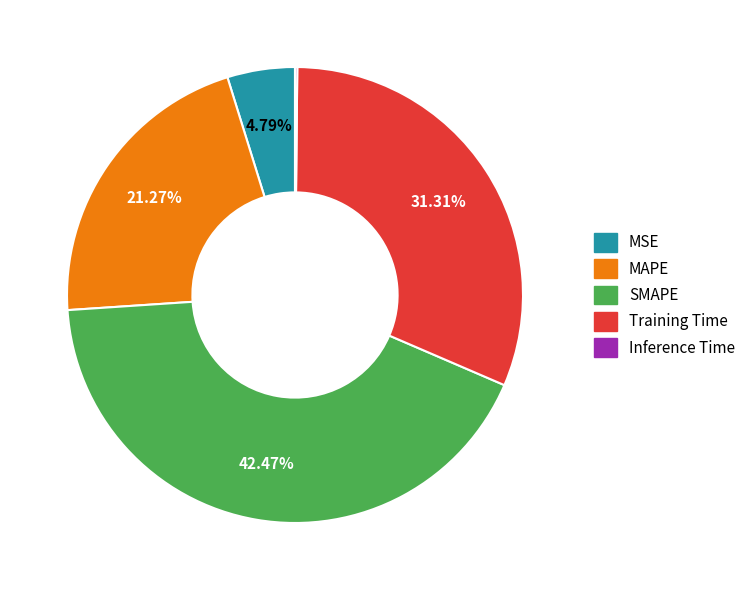

Combined, do Training Time and SMAPE account for over 50%?

Yes